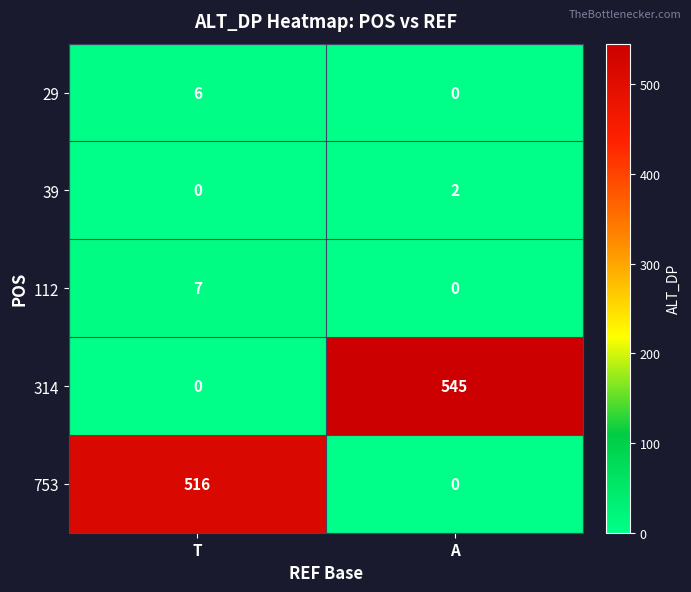

The value of 29 at T is 6. True or false?

True